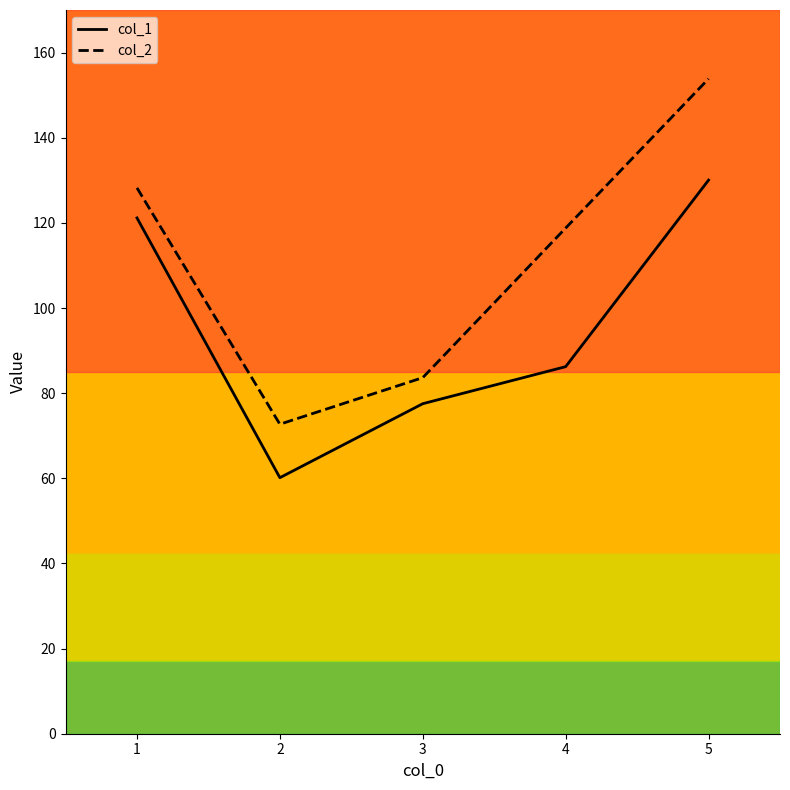

Which category has the highest value in the col_2 series?

5